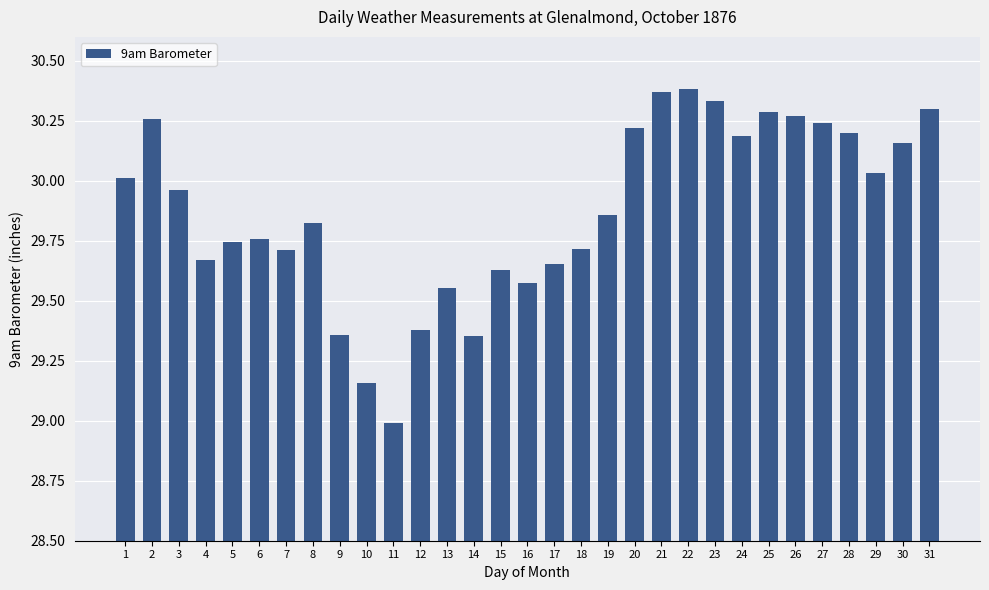

What is the smallest value displayed?

29.0